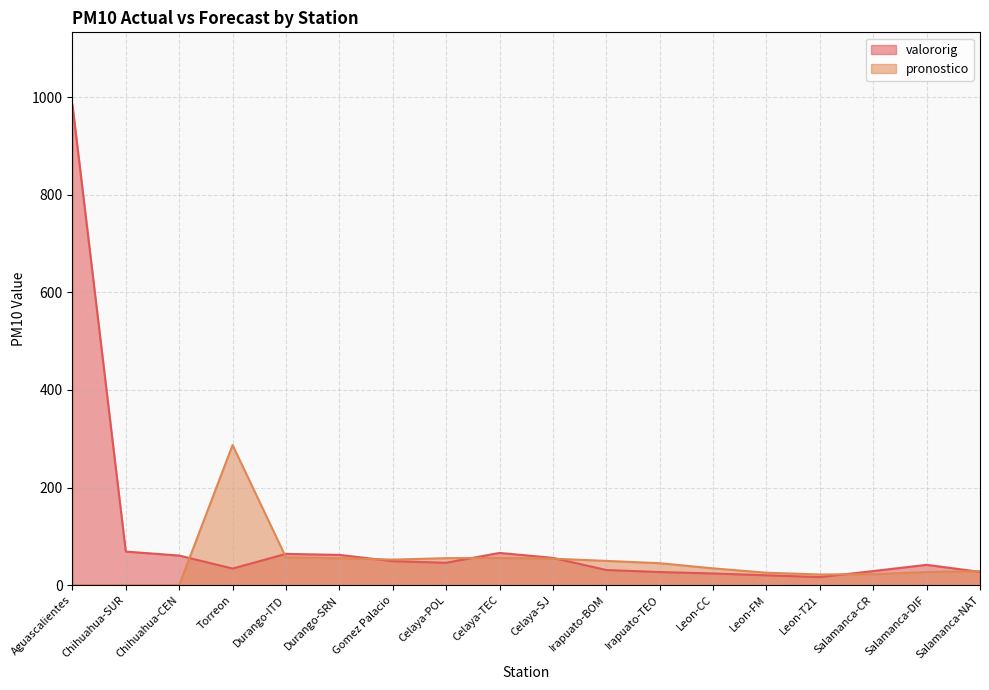

How many lines are shown in the chart?

2